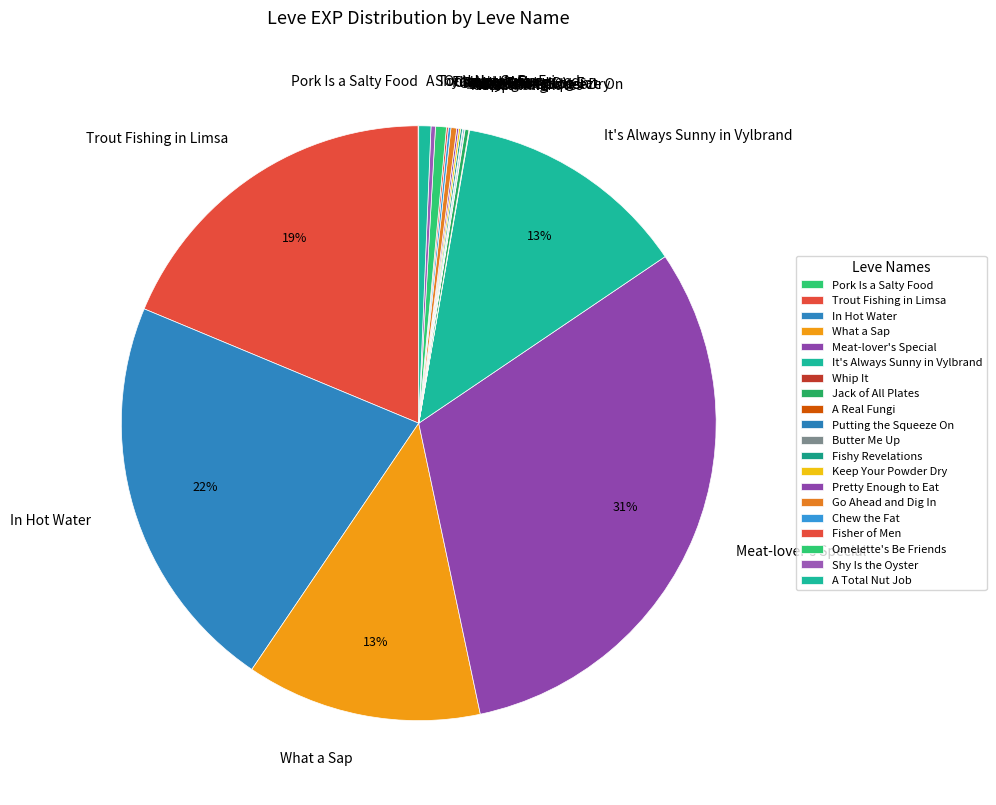

The In Hot Water slice represents 22% of the pie. True or false?

True